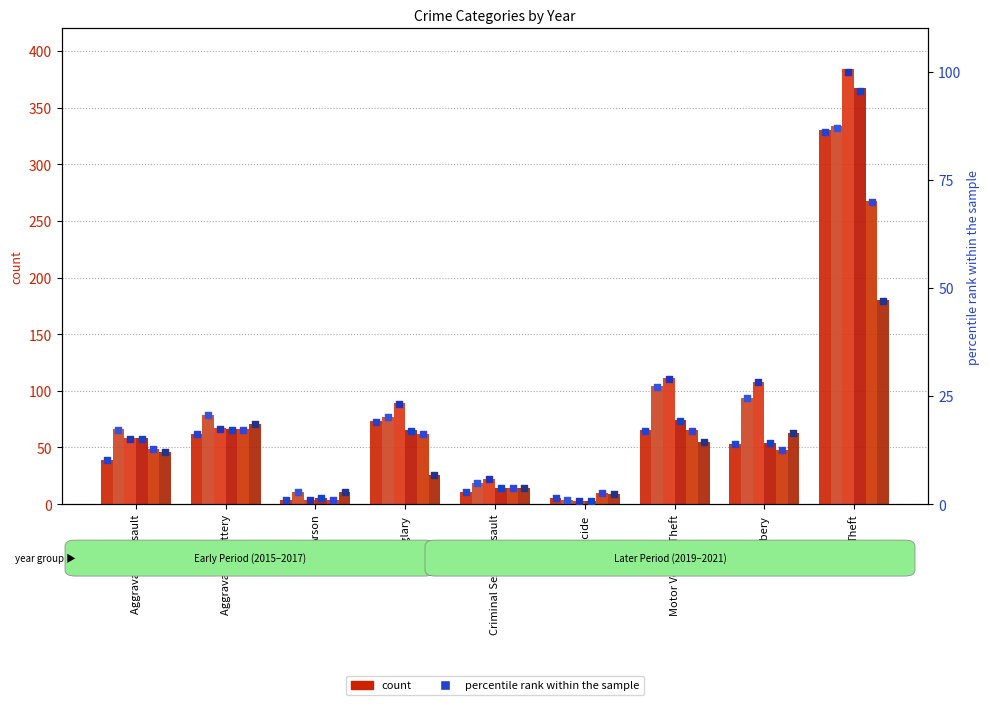

Which series reaches the minimum Y coordinate?

2019